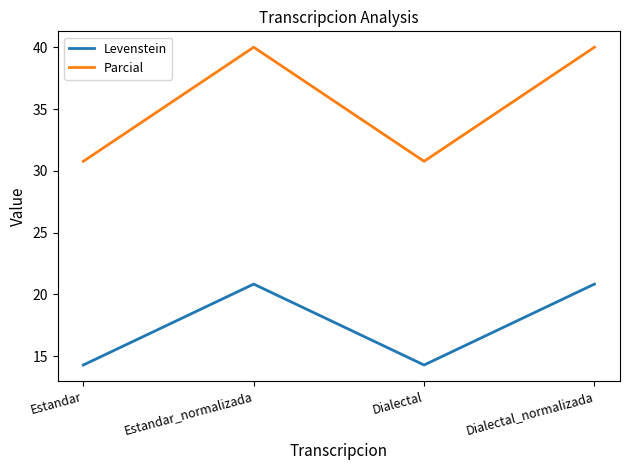

Is the value of Levenstein at Estandar greater than the value of Parcial at Dialectal?

No